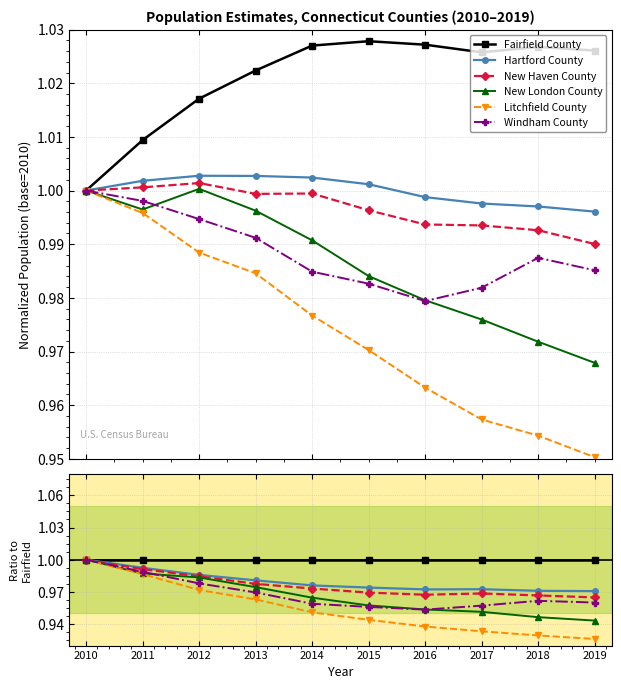

The Litchfield County series shows 0.9 at 2019. True or false?

True